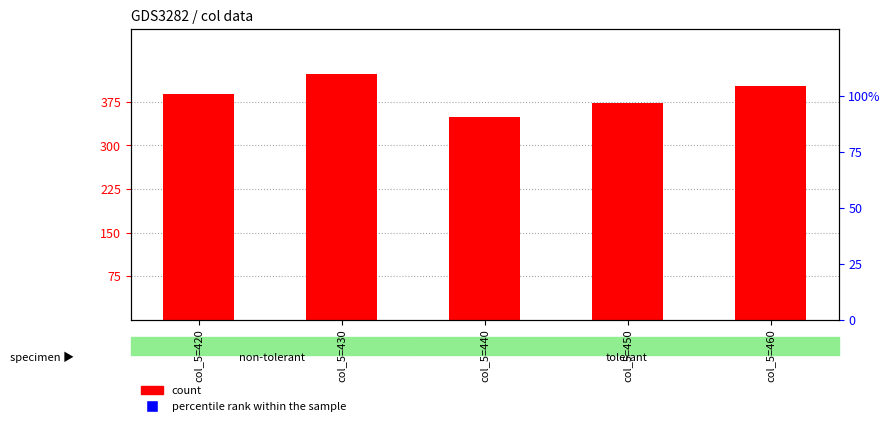

Which series has the widest spread of Y values?

count